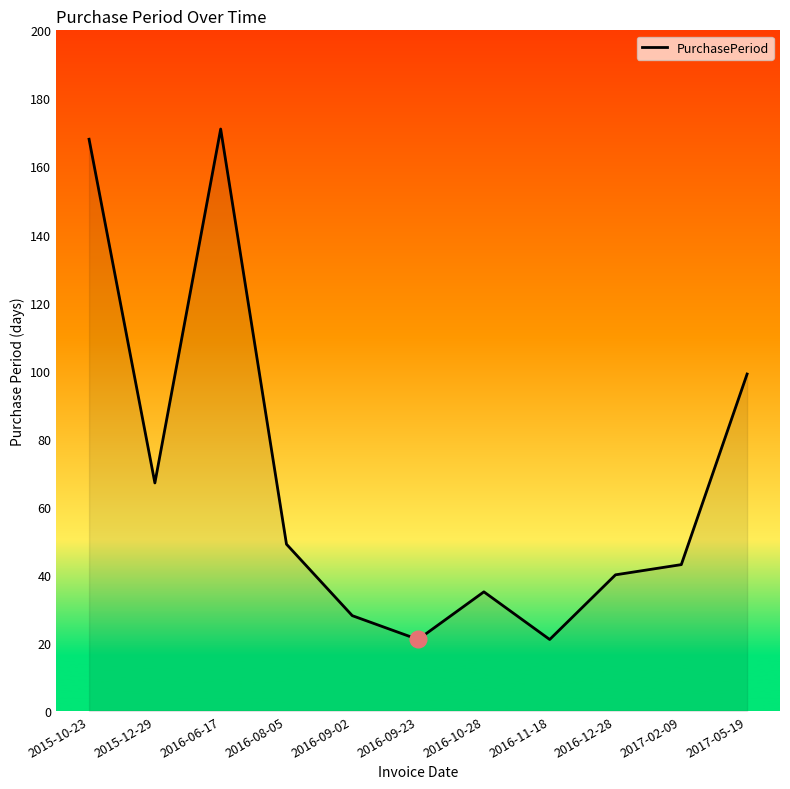

At which category does the chart reach its peak across all series?

2016-06-17